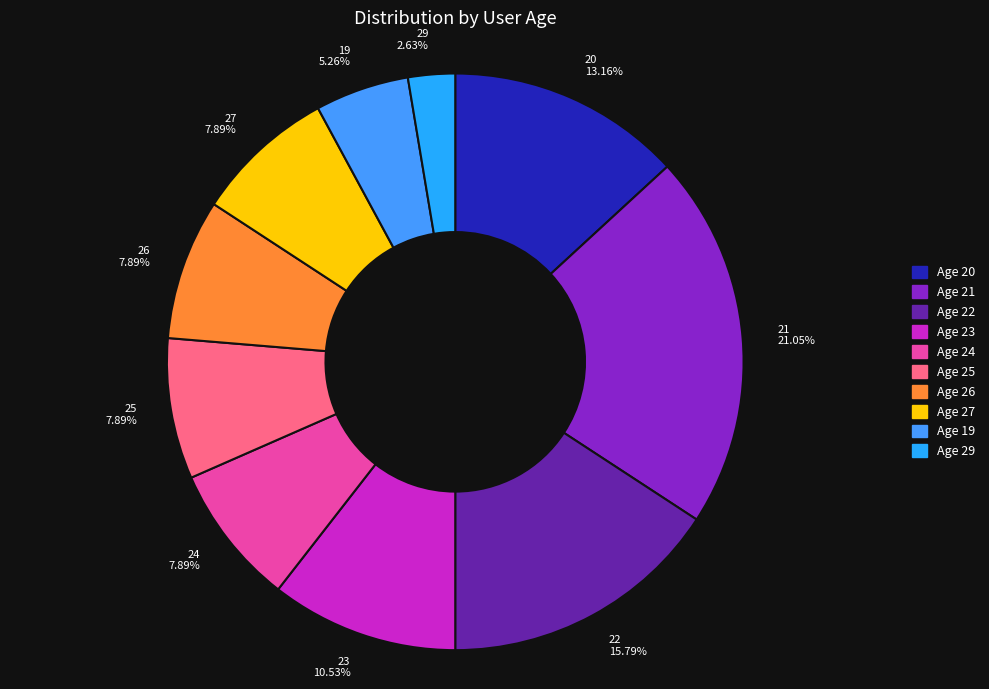

Which has a higher value, 26 7.89% or 23 10.53%?

23 10.53%